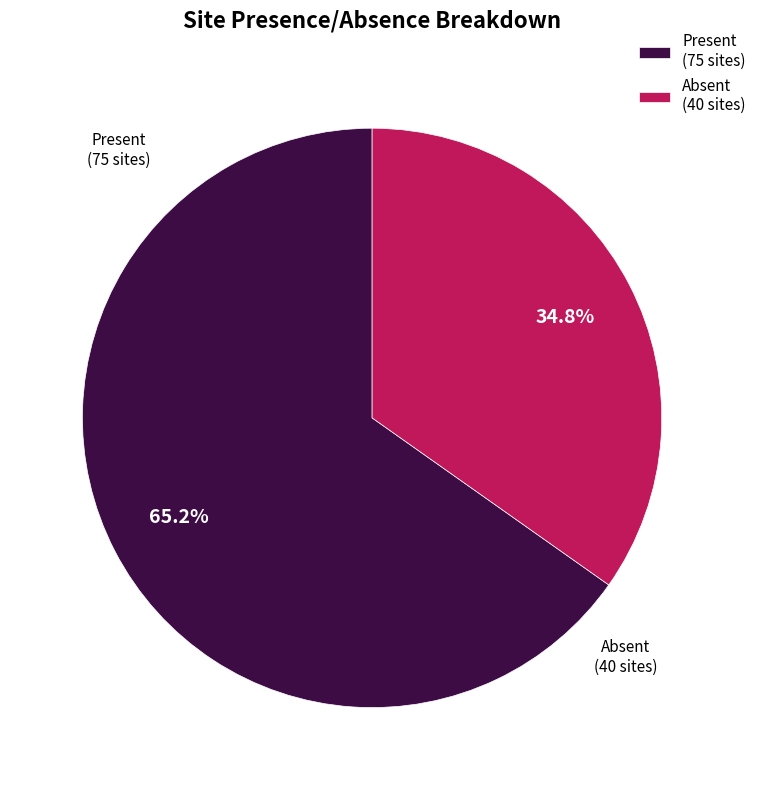

Which slice represents more than half of the pie?

Present